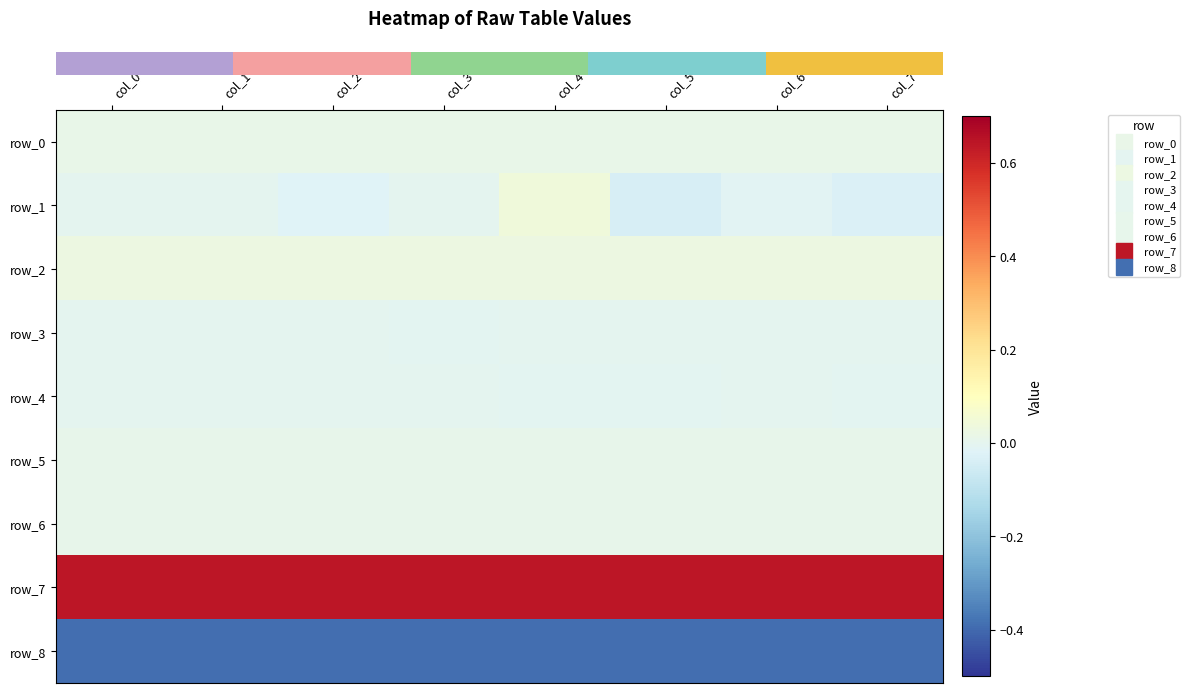

Between col_4 and col_6, which series saw the biggest shift?

row_1